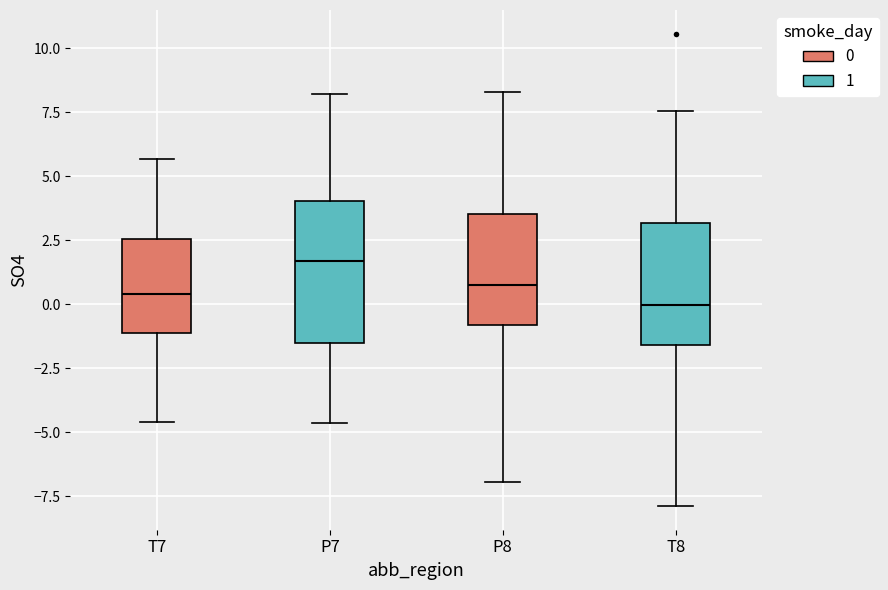

Where does the median line of the box for T8 sit on the y-axis? The values are not printed on the chart, so give them approximately, as read against the axis.

0.0